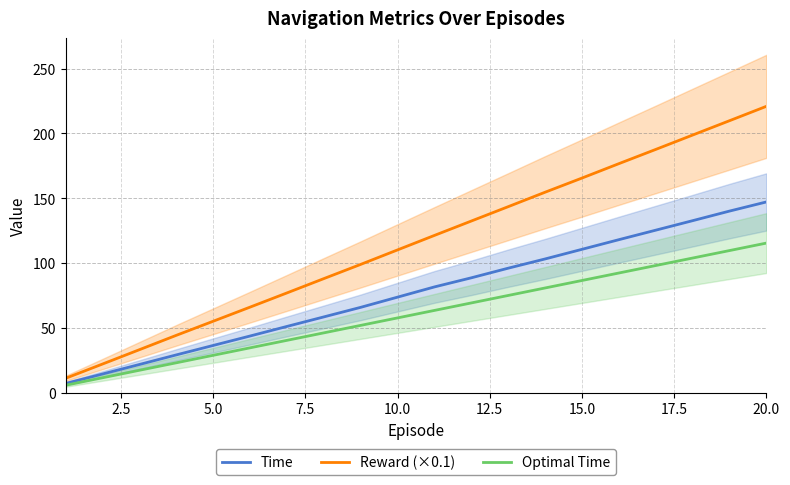

How many values in the Time series are below 81?

10